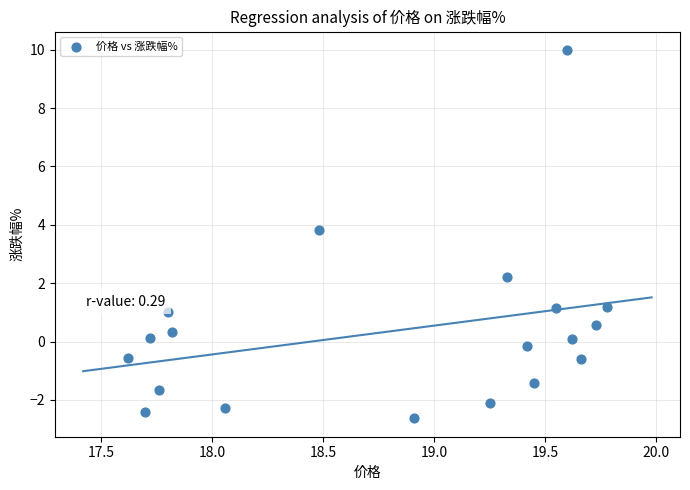

What is the range of X values (max minus min)?

2.2